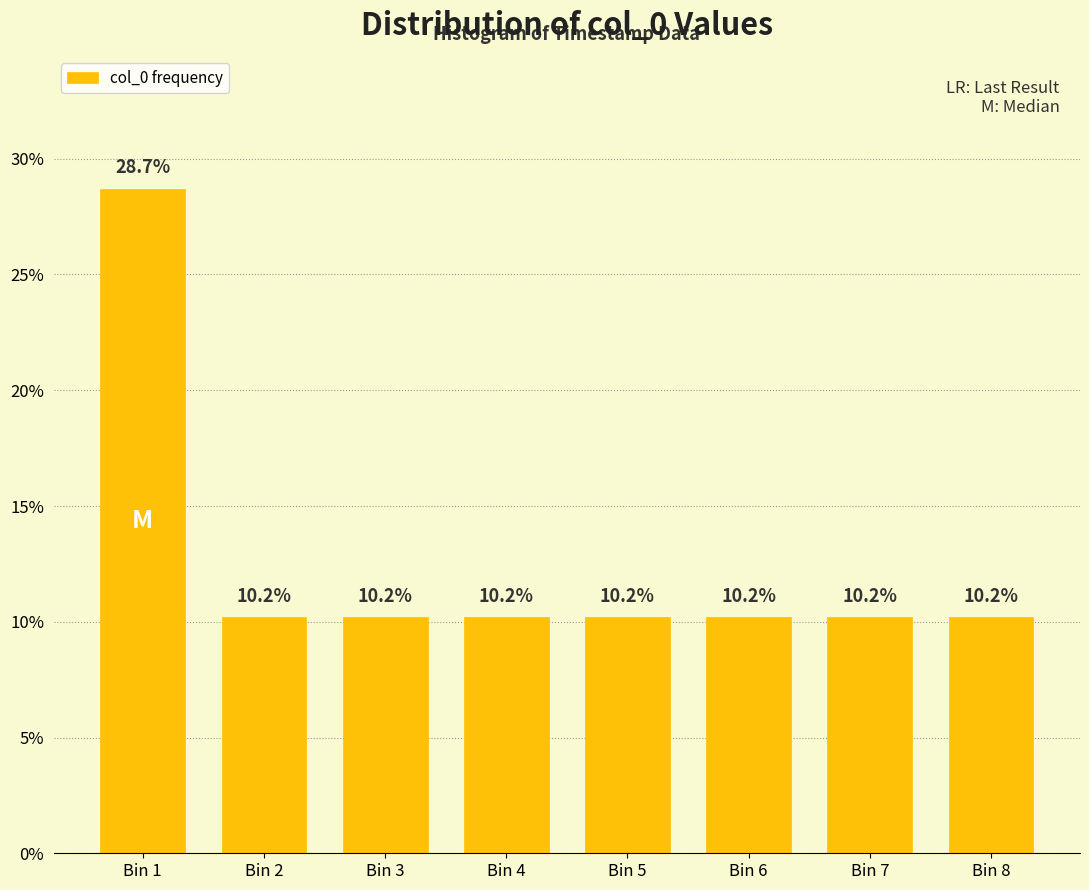

Reading left to right, transcribe all the data shown in this chart.

Bin 1=28.7	Bin 2=10.2	Bin 3=10.2	Bin 4=10.2	Bin 5=10.2	Bin 6=10.2	Bin 7=10.2	Bin 8=10.2